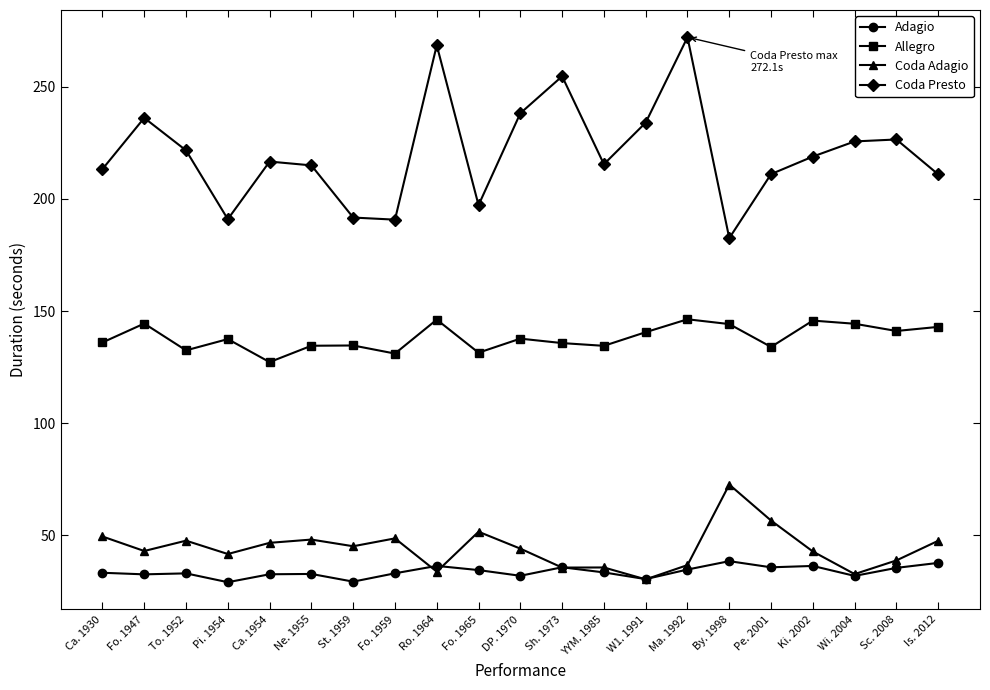

Rank the series at Pi. 1954 from lowest to highest value.

Adagio, Coda Adagio, Allegro, Coda Presto